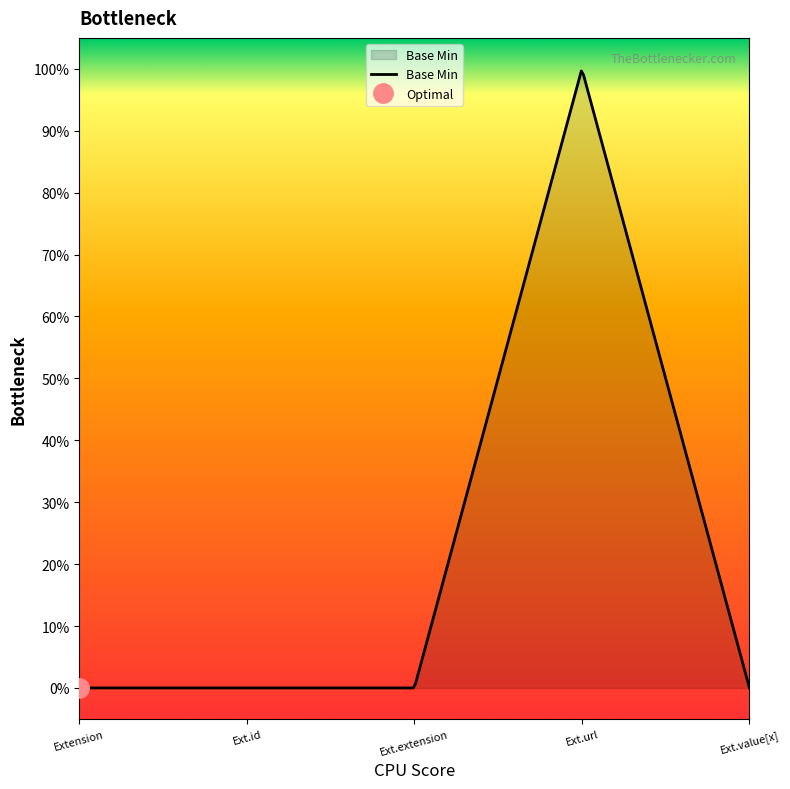

Rank the categories by value from highest to lowest.

Extension.url, Extension, Extension.id, Extension.extension, Extension.value[x]